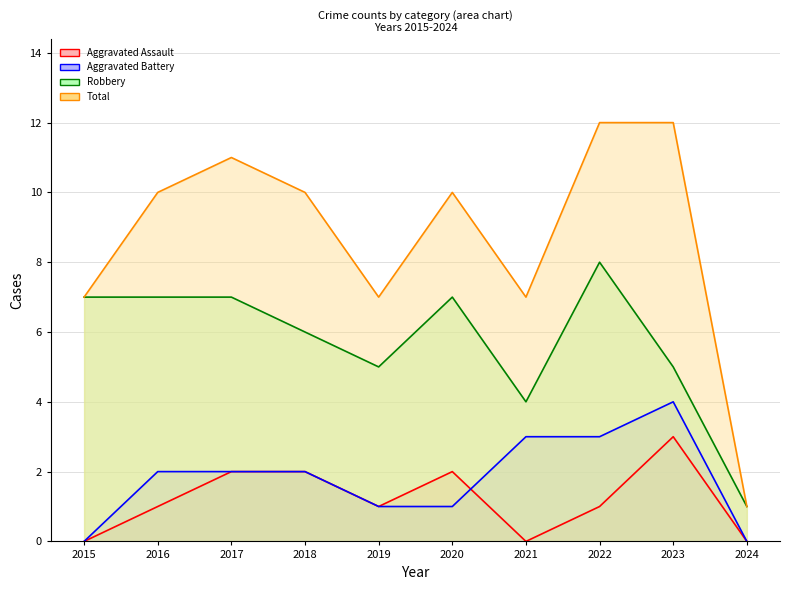

What is the maximum value for Aggravated Battery?

4